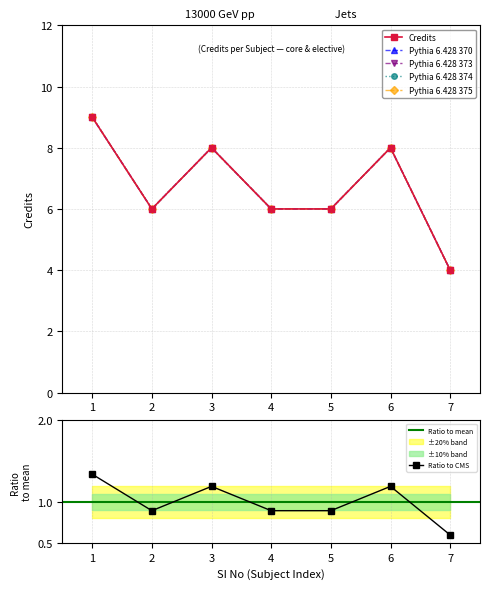

Where does the data first go above 6?

1